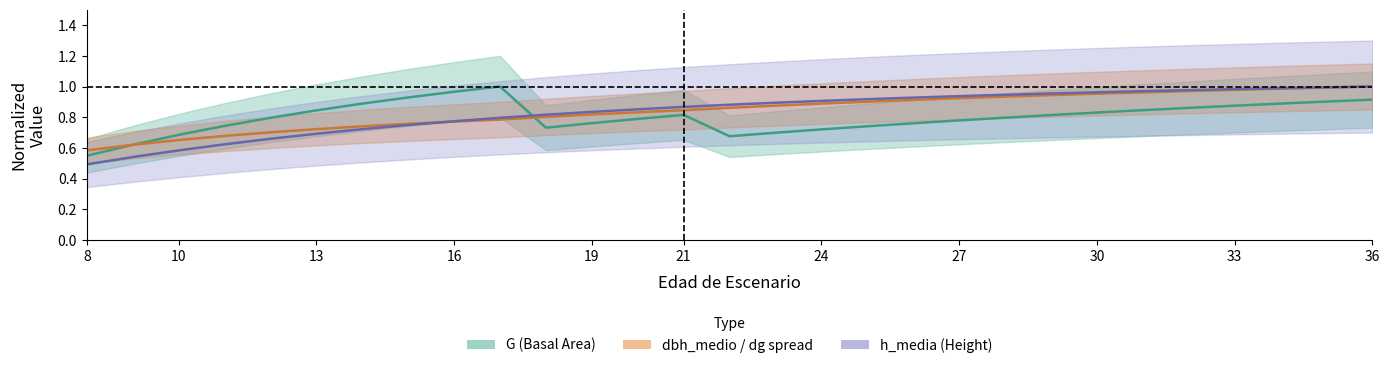

At how many categories does at least one series exceed 0?

29